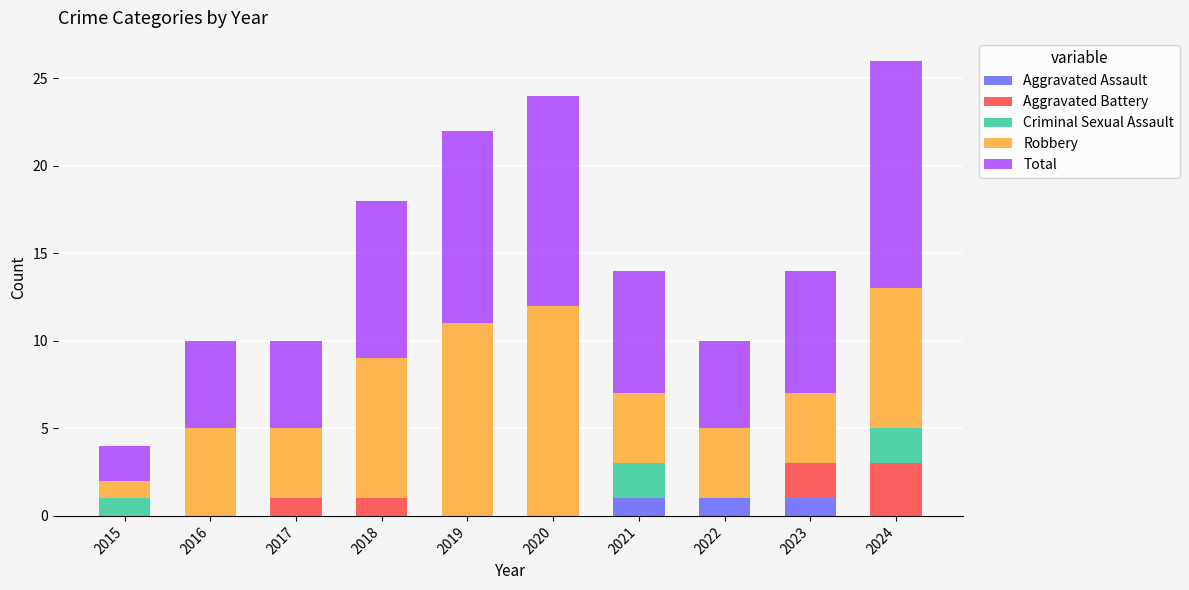

What is the total value across all series at 2023?

14